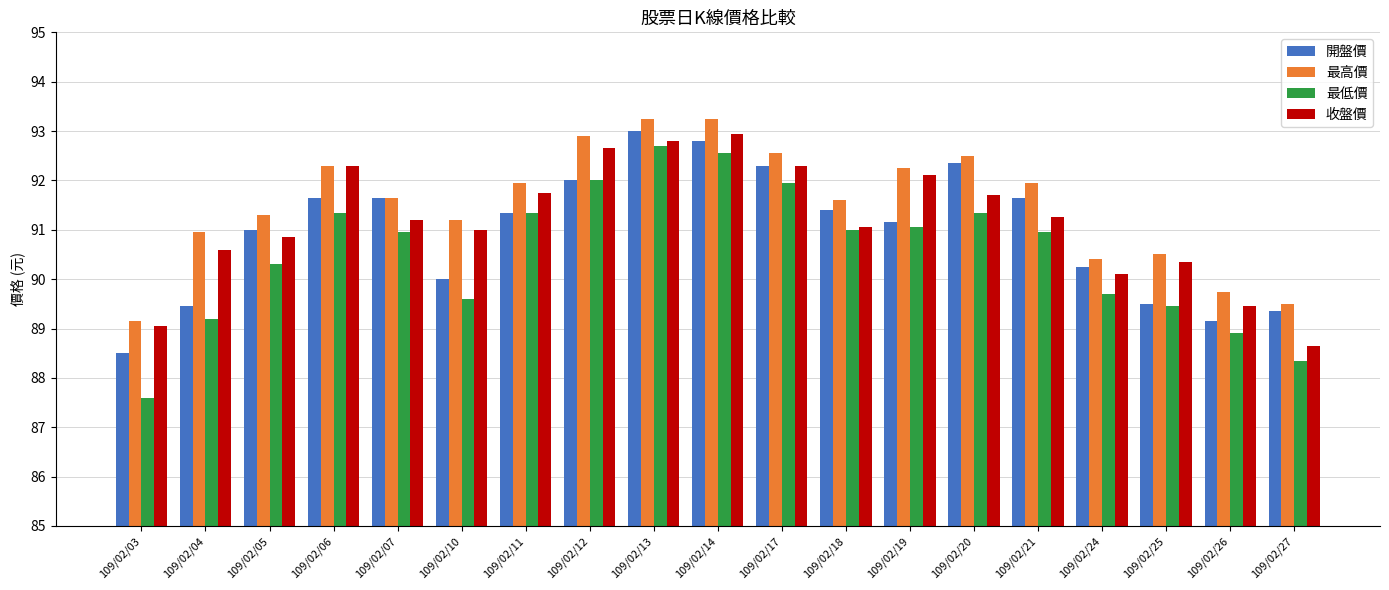

What is the value of the 收盤價 bar at the 4th from the left?

92.3